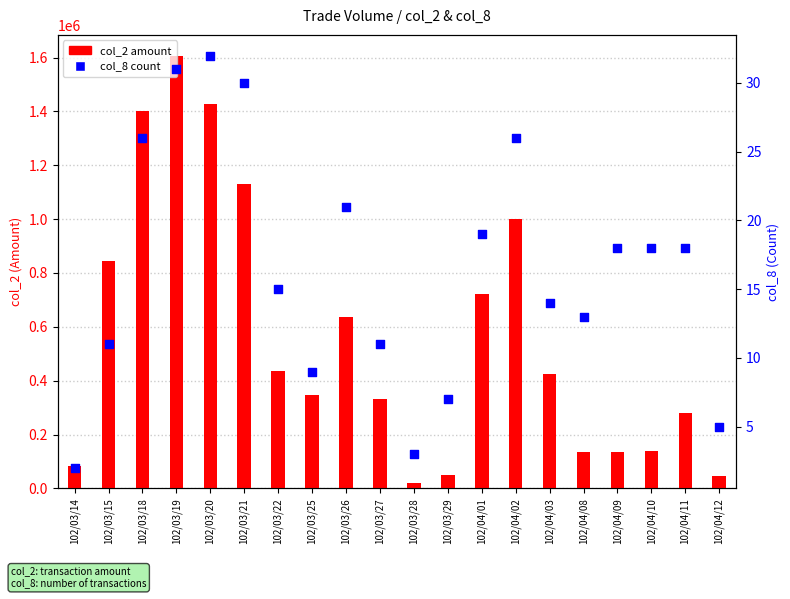

Which series has the widest spread of Y values?

col_2 (amount)